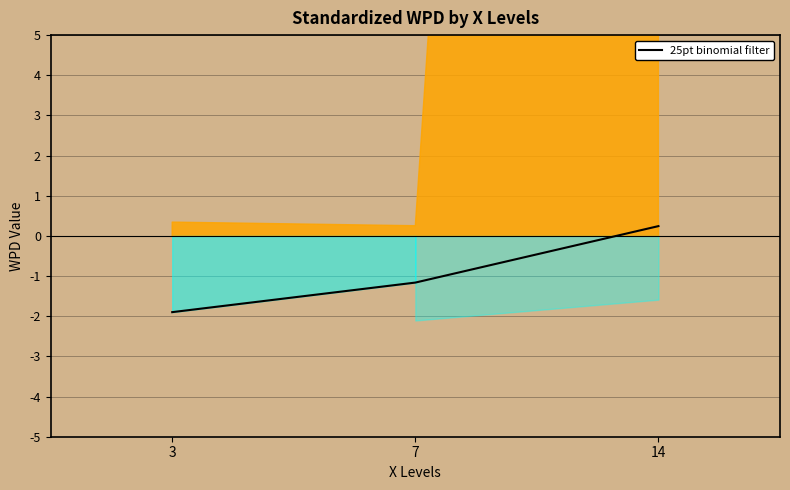

How many data points are less than -1?

2